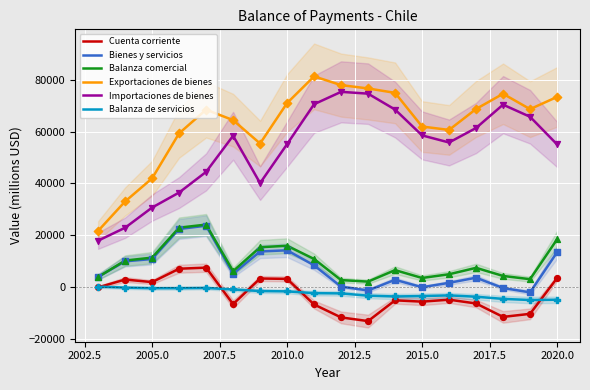

True or false: Bienes y servicios and Importaciones de bienes cross at least once.

False